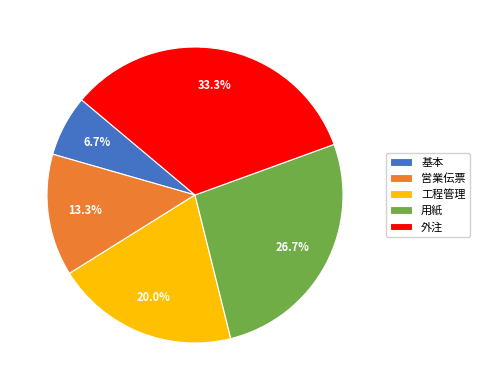

Is it true that 工程管理 is 20% of the pie?

True